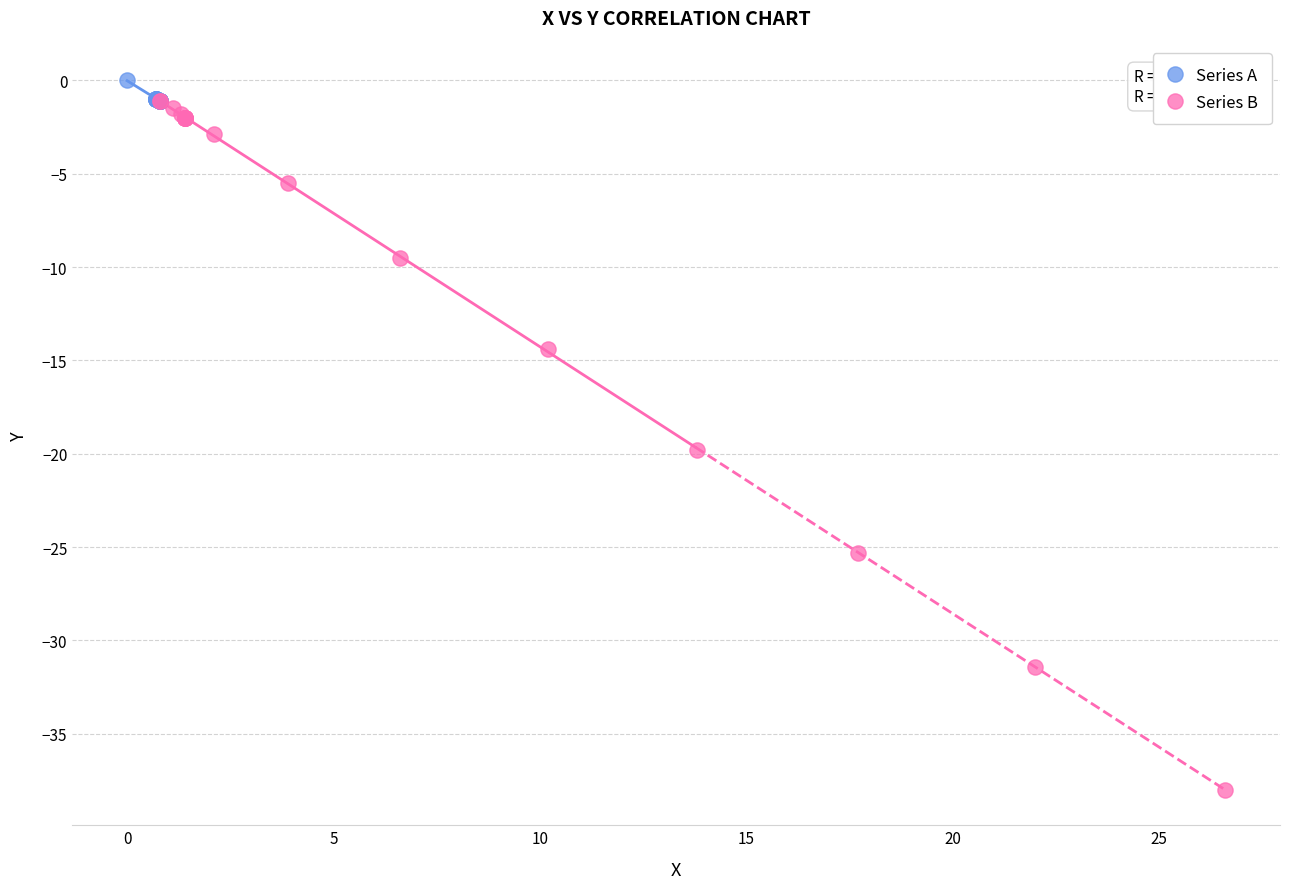

Which series reaches the maximum Y coordinate?

Series A